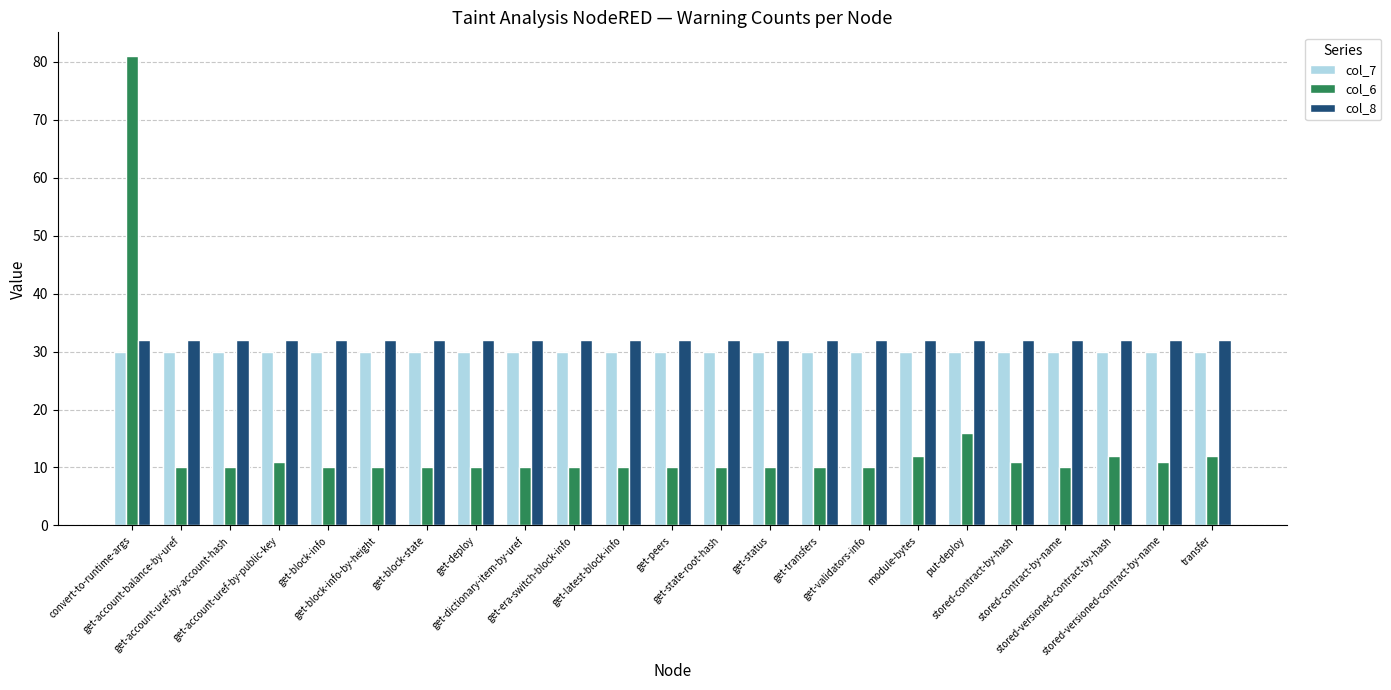

Which series has the widest spread of values?

col_6